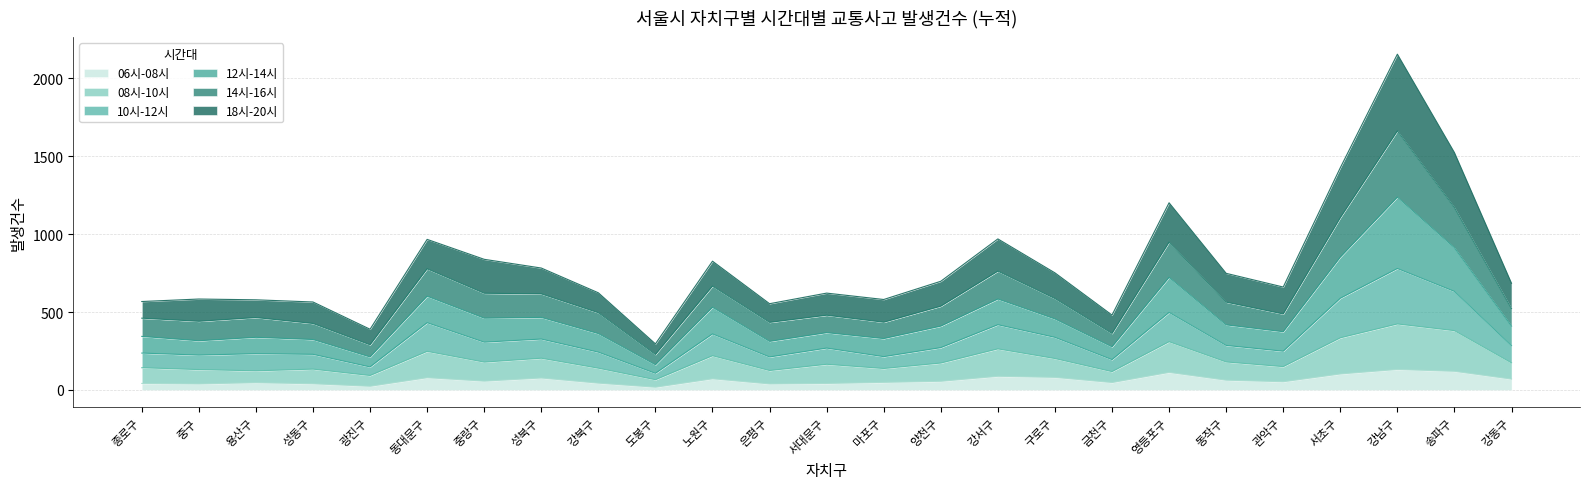

Is it true that 14시-16시 equals 405 at 중랑구?

False